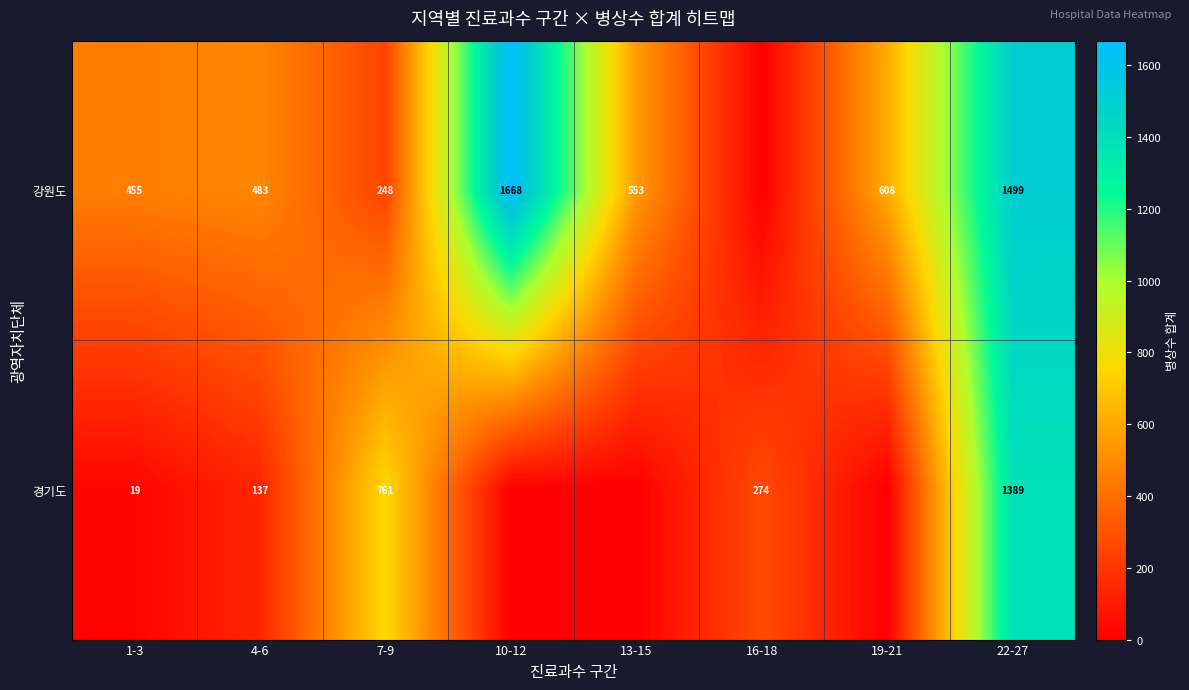

At 22-27, list the series in order from largest to smallest.

강원도, 경기도